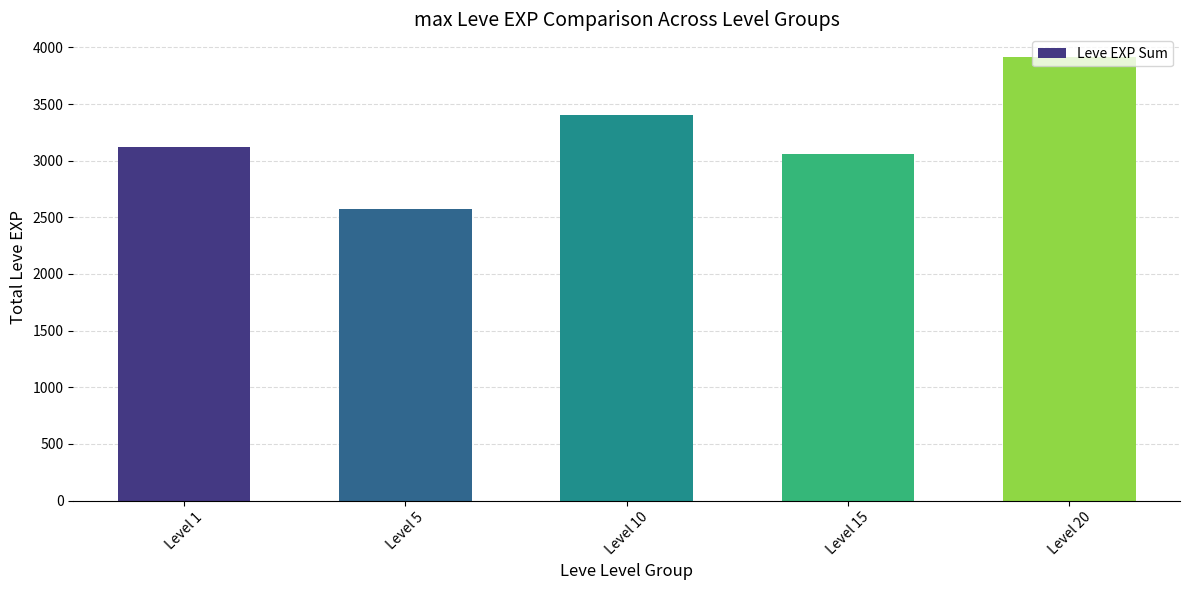

What is the change in value from Level 15 to Level 20?

+860